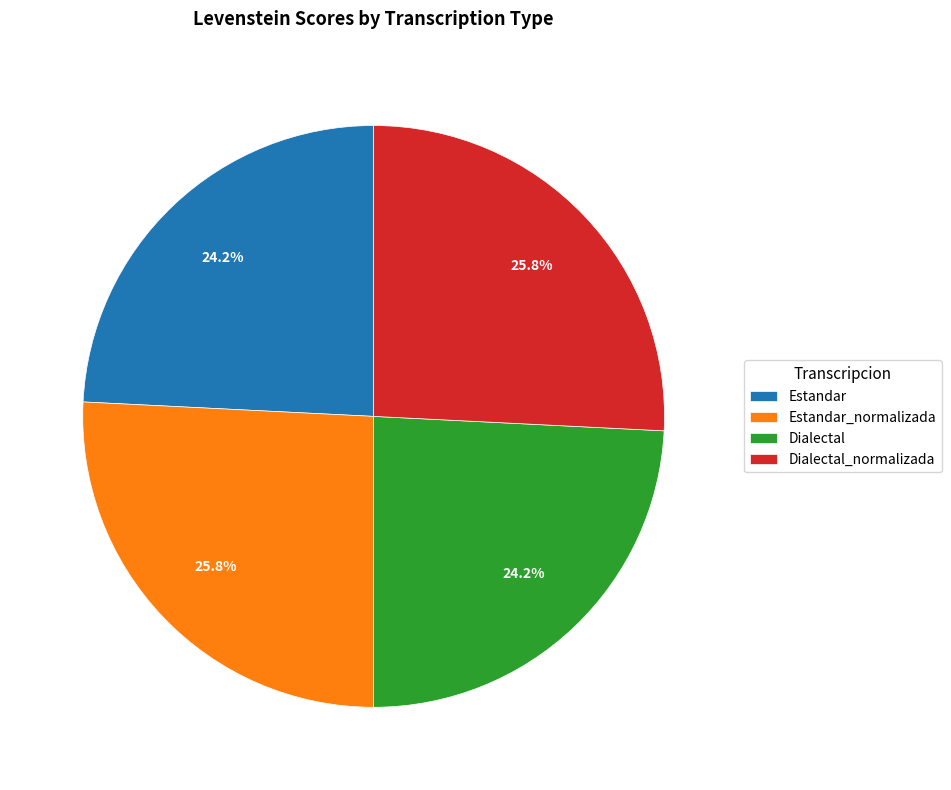

Approximately how many times larger is the value at Estandar compared to Dialectal?

1.0